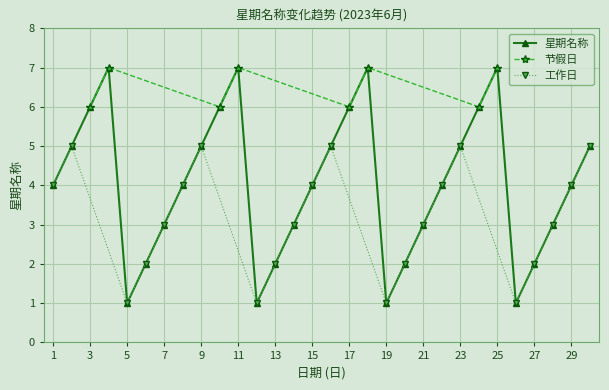

What is the sum of all values?

121